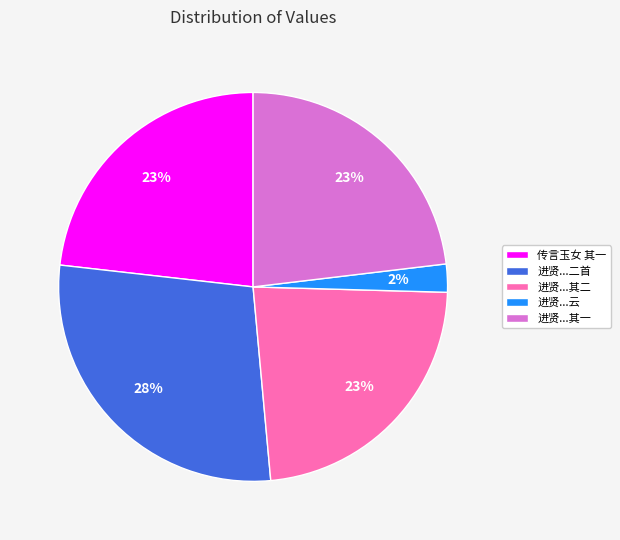

To the nearest percent, what is the difference between the largest and smallest slice percentages?

26%